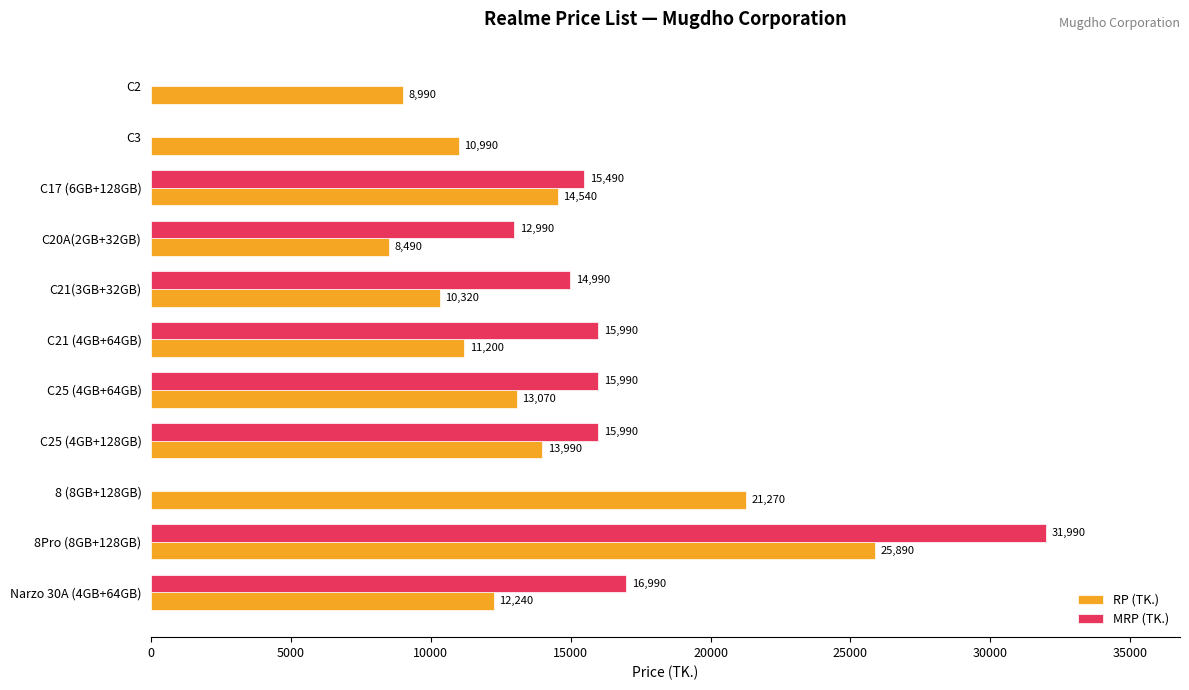

At which category is the sum across all series the highest?

8Pro (8GB+128GB)